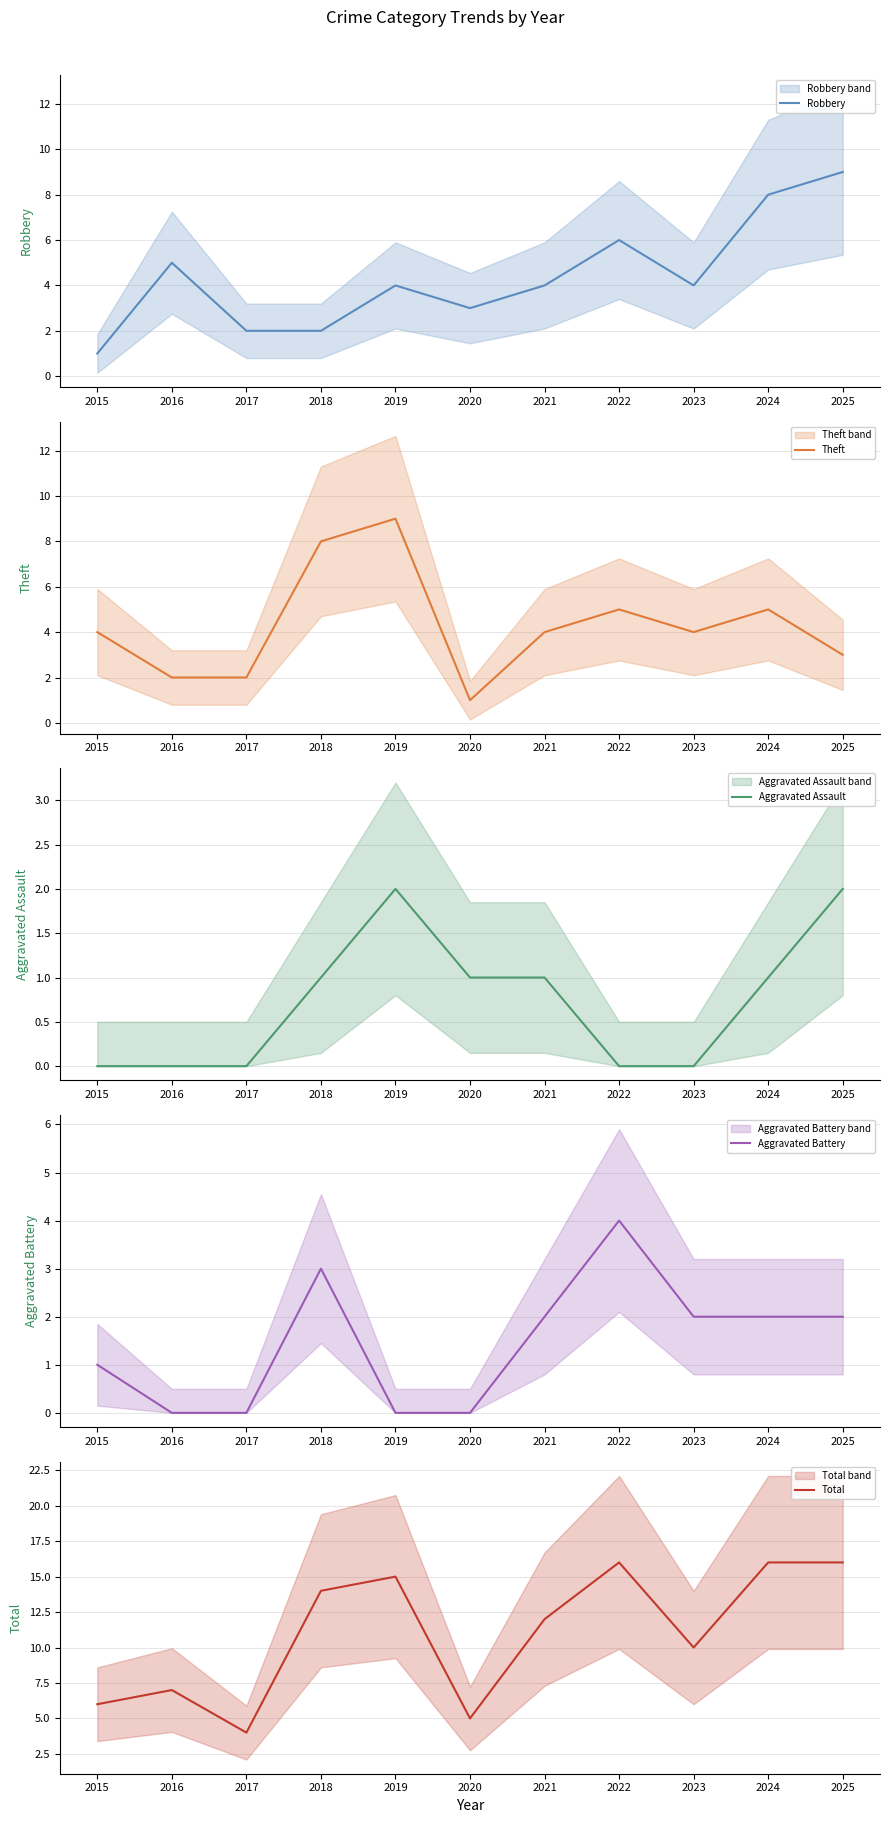

True or false: Aggravated Battery and Aggravated Assault intersect in this chart.

True